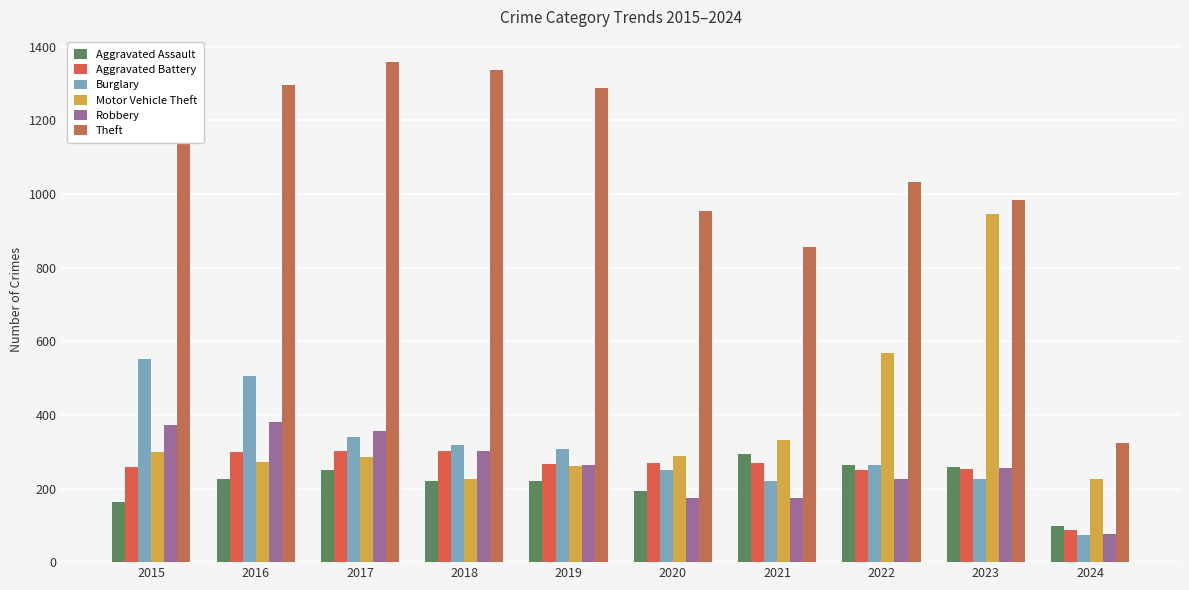

True or false: Robbery has a value of 227 at 2022.

True